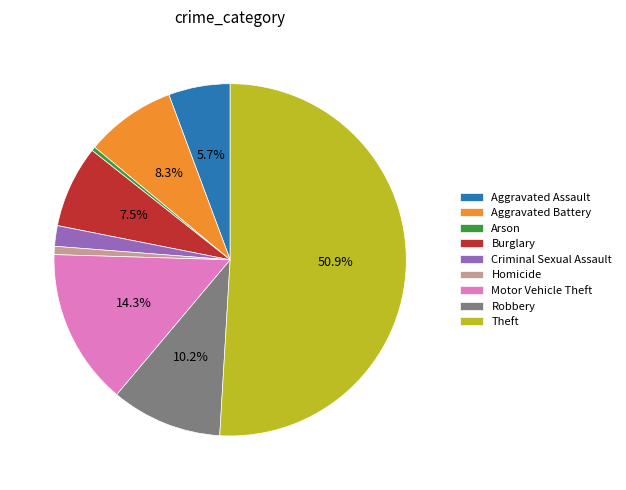

What percentage do Aggravated Battery and Burglary together represent?

15.8%